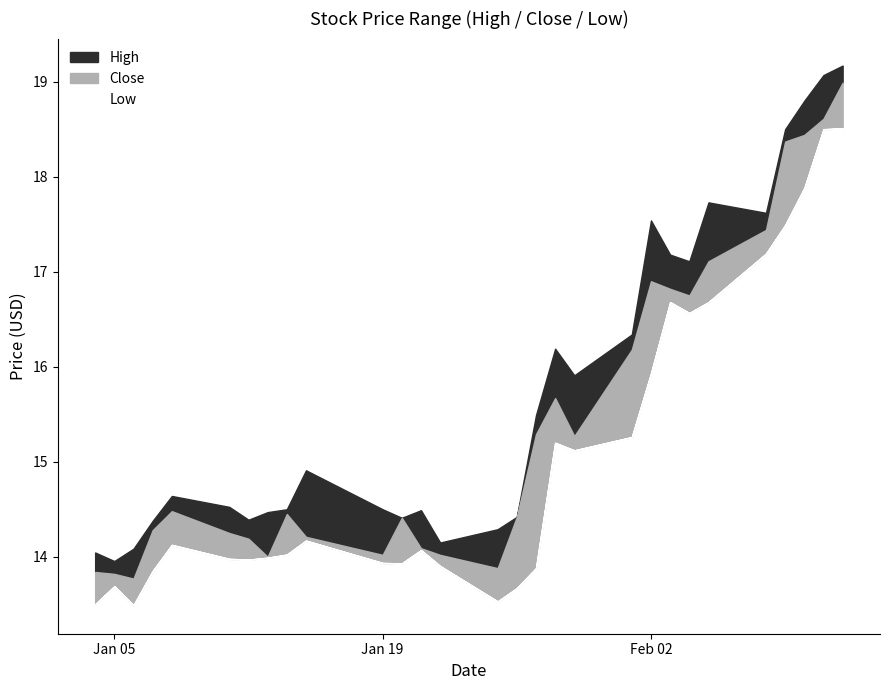

How many lines are shown in the chart?

3